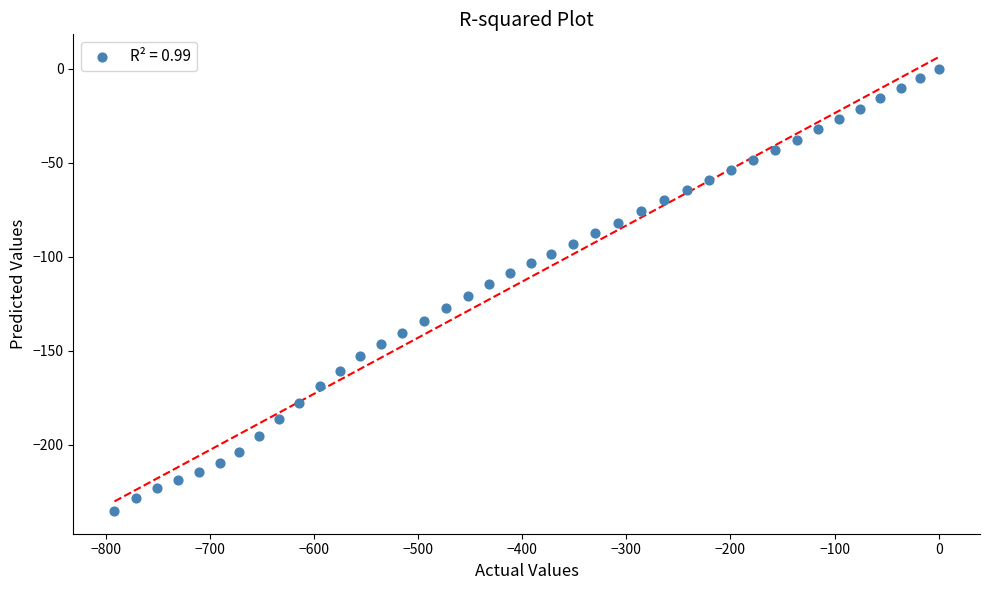

What is the range of X values (max minus min)?

791.4